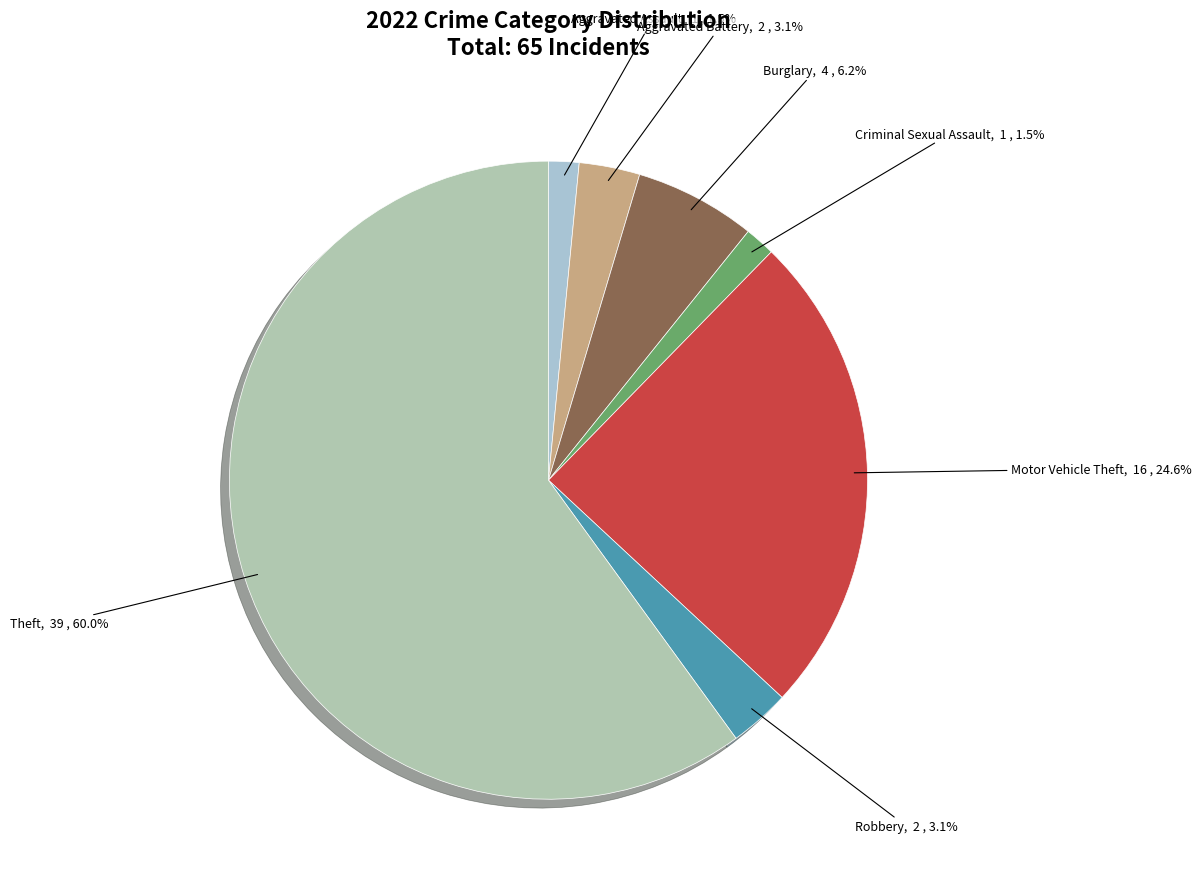

Does Theft represent more than half of the total?

Yes